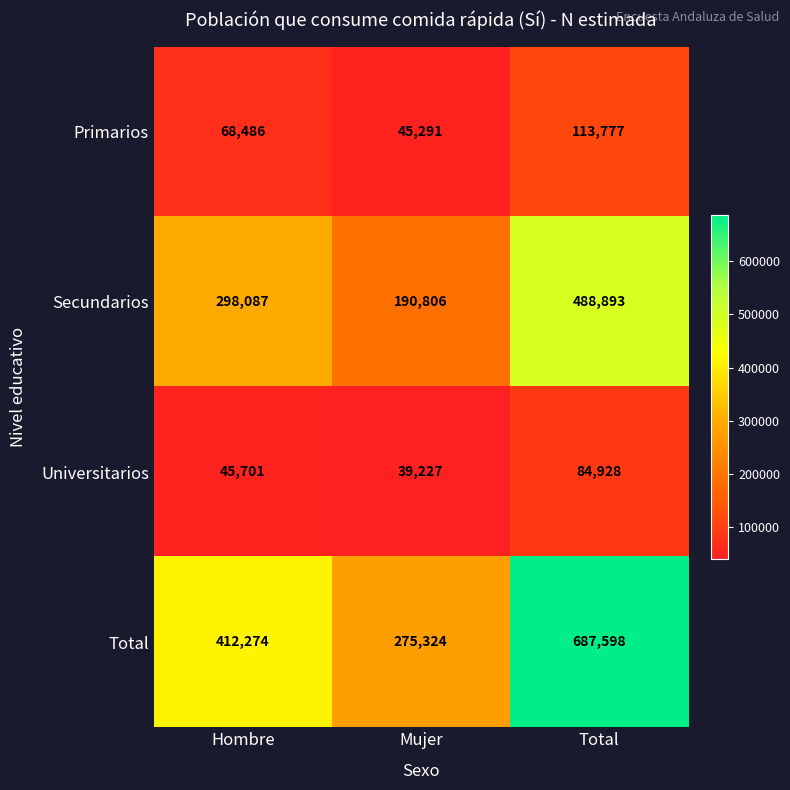

Reading right to left, extract all data points from this chart.

Primarios: 113777	45291	68486
Secundarios: 488893	190806	298087
Universitarios: 84928	39227	45701
Total: 687598	275324	412274